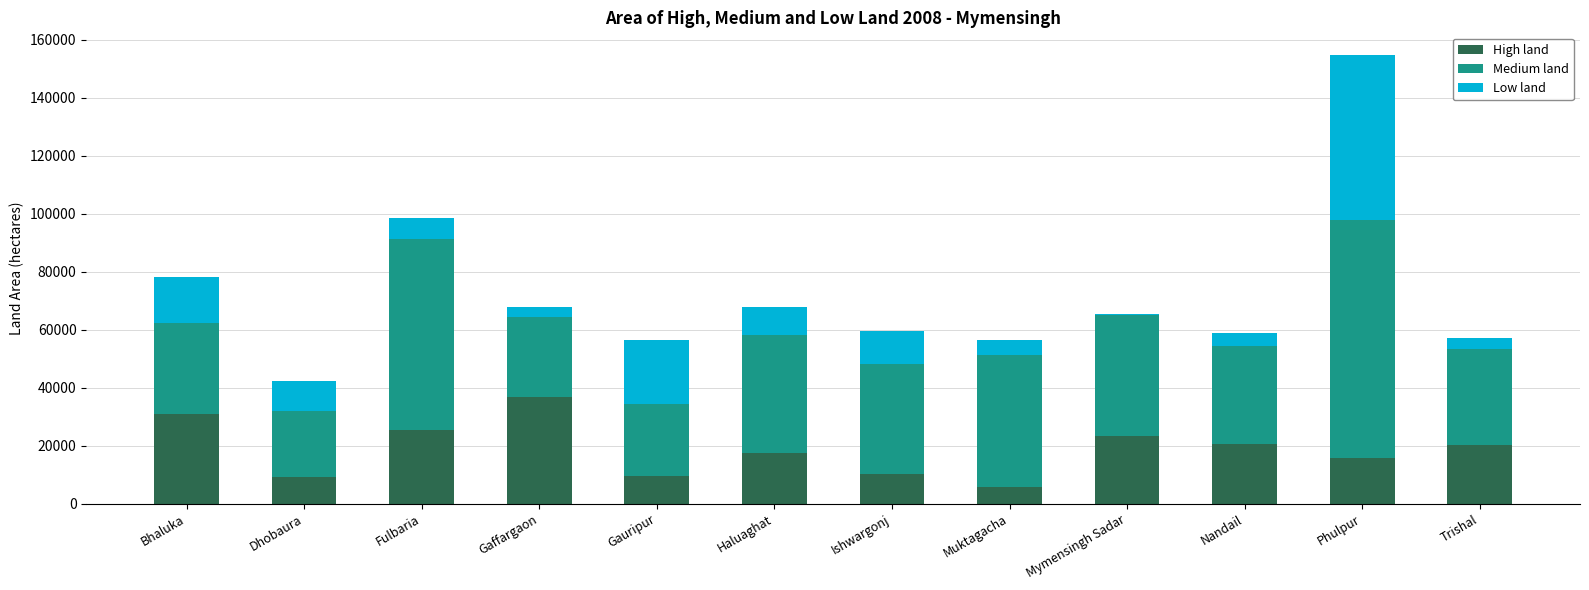

Which category has the highest value in the High land series?

Gaffargaon